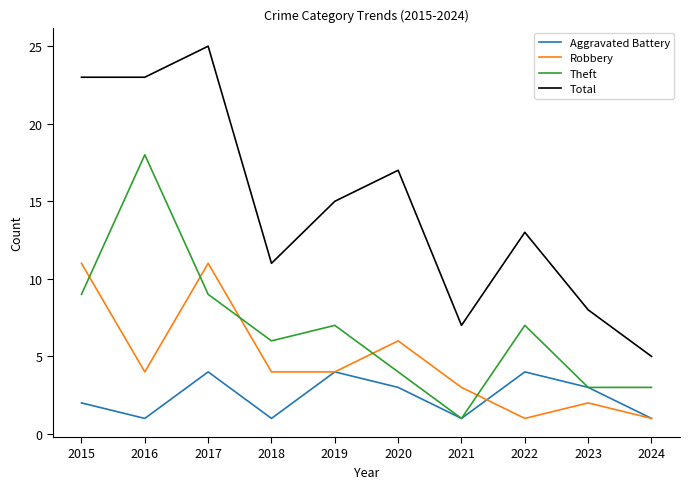

Is the value of Total at 2021 greater than the value of Aggravated Battery at 2018?

Yes